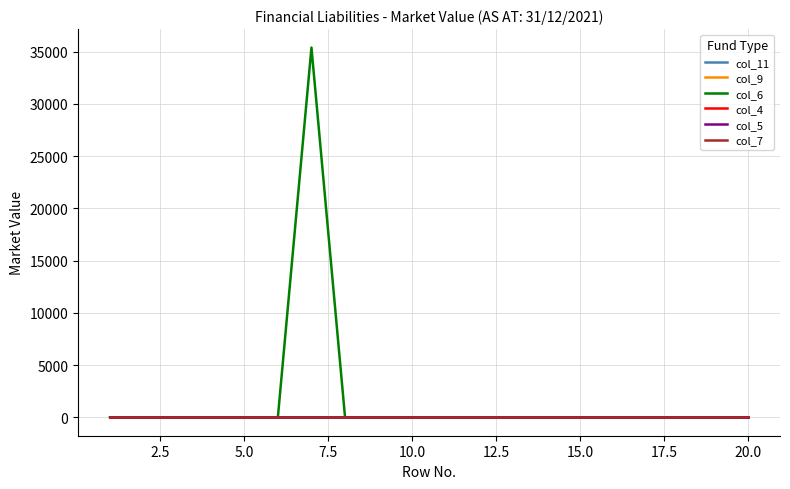

Is this an area chart (filled region under the line)?

No